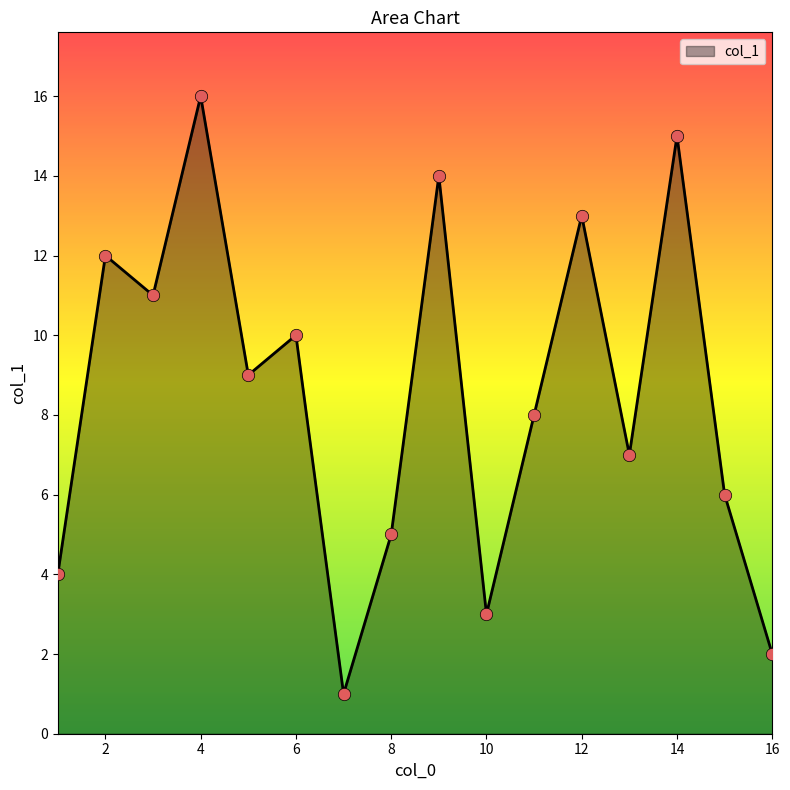

What is the maximum value shown in the chart?

16